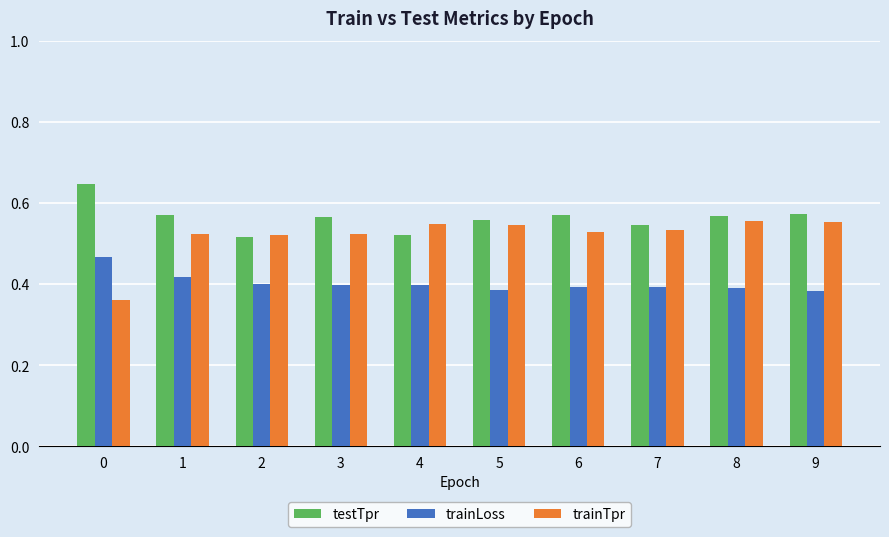

What is the spread (max minus min) of values at 3?

0.2